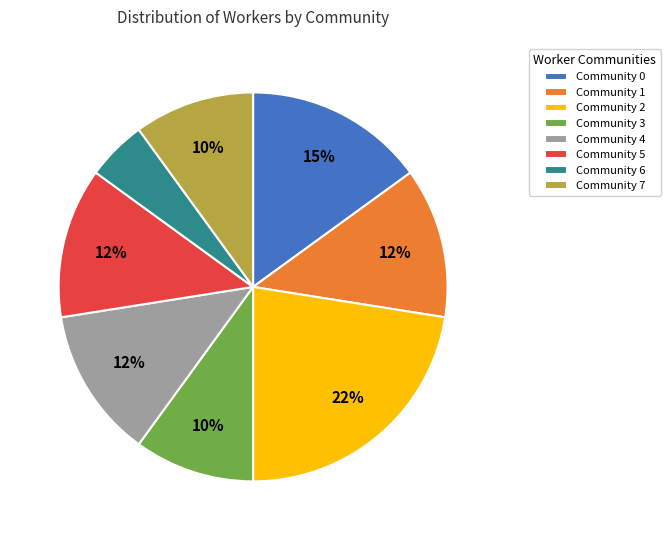

Is the sum of Community 6 and Community 4 greater than half?

No